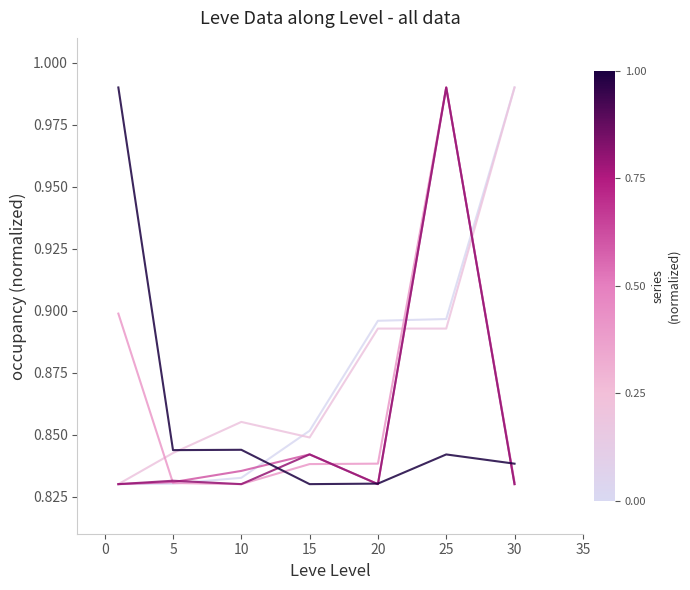

The value of currentAveragePriceHQ at 15 is 1.4. True or false?

False